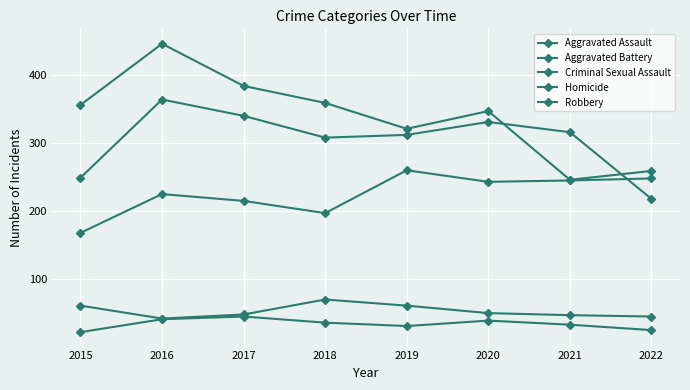

The Aggravated Assault series shows 225 at 2016. True or false?

True